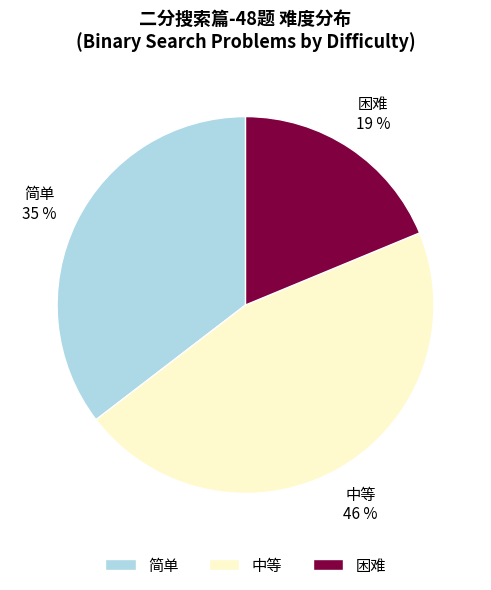

Rank the categories by value from lowest to highest.

困难, 简单, 中等